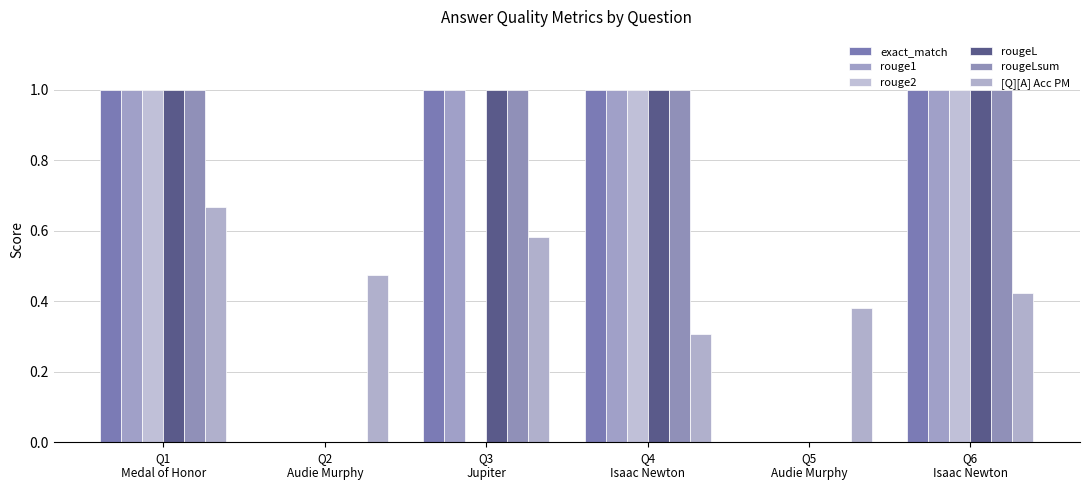

The value of rougeL at Q5
Audie Murphy is 0.4. True or false?

False